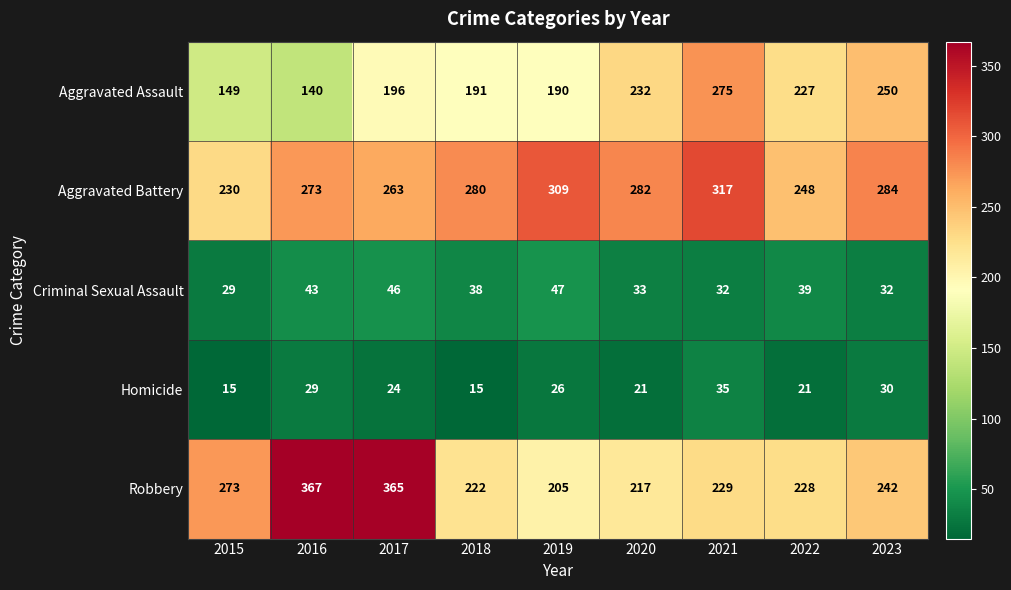

How many distinct data groups are displayed?

5